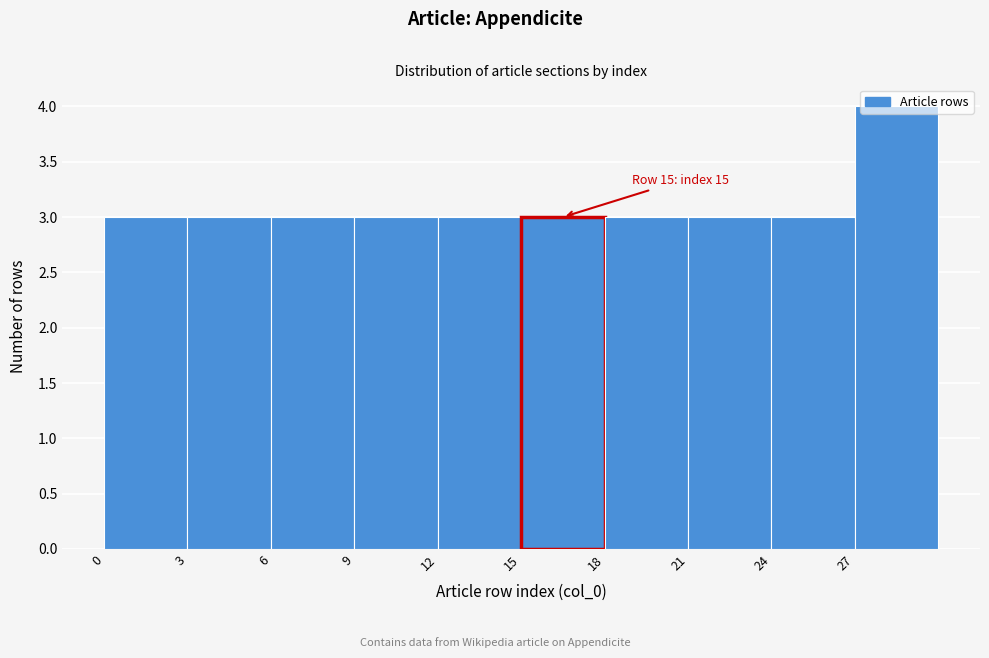

Over which range of the x-axis is the bar tallest?

27 to 30